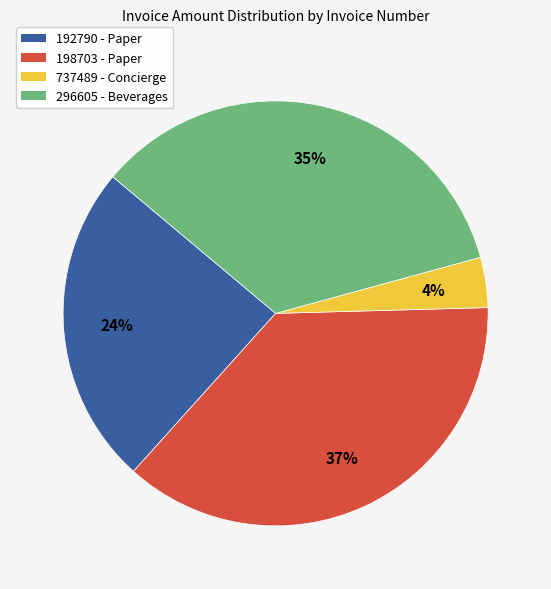

Which has a higher value, 192790 - Paper or 198703 - Paper?

198703 - Paper